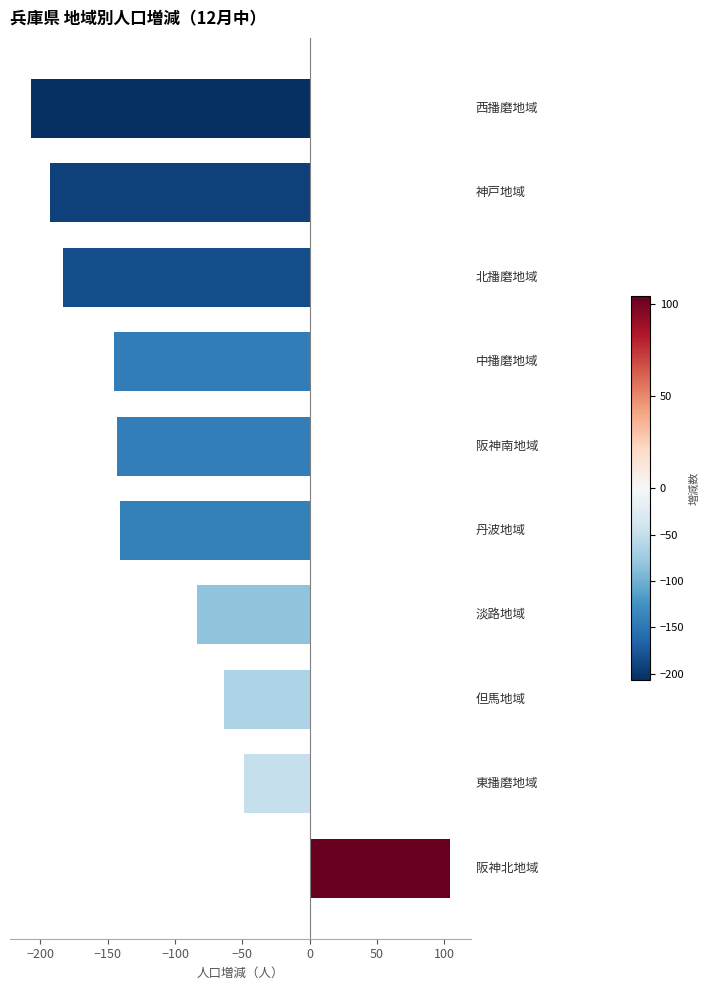

Reading top to bottom, list all the values displayed in this chart.

-207	-193	-183	-145	-143	-141	-84	-64	-49	104